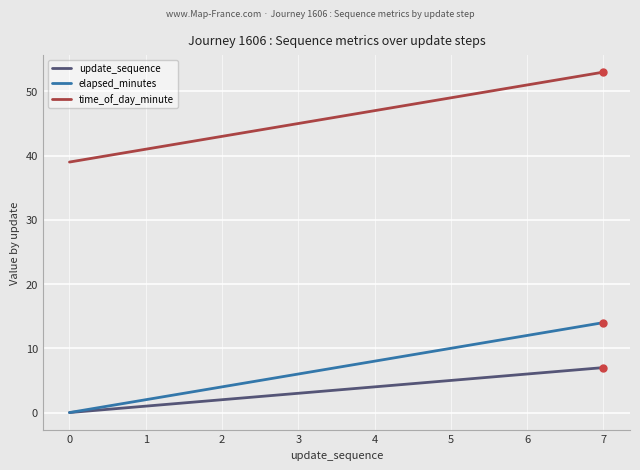

What is the difference between the maximum and minimum values in the time_of_day_minute series?

14